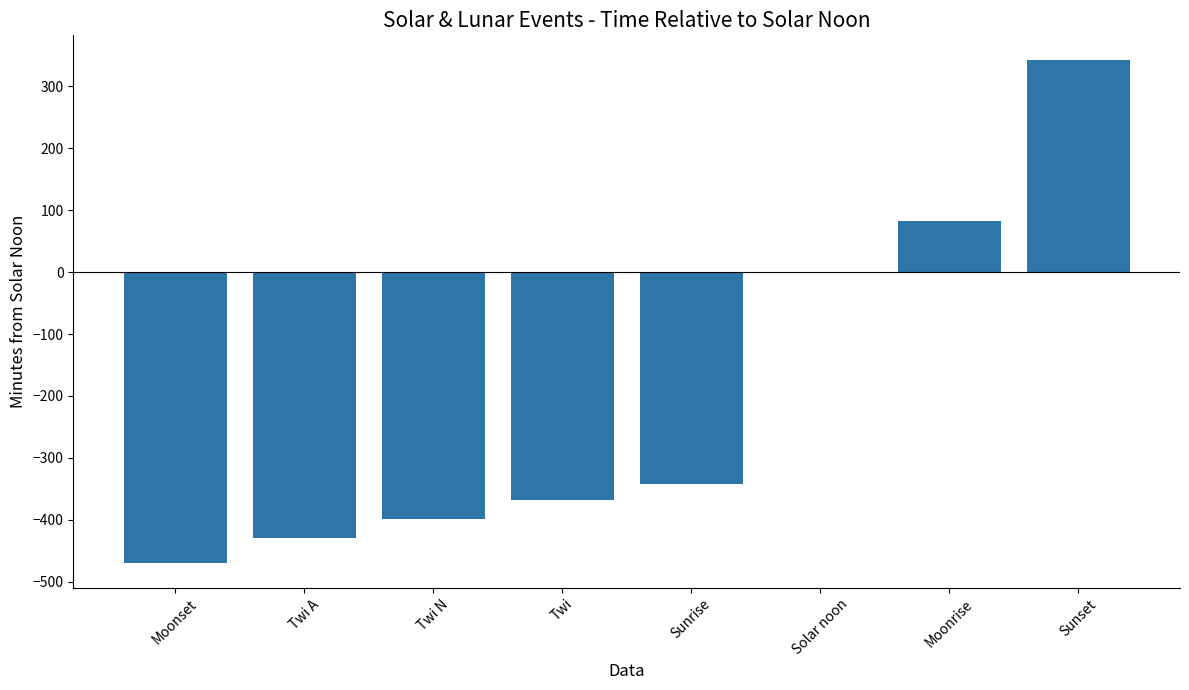

True or false: the data shows -636.9 at Twi N.

False